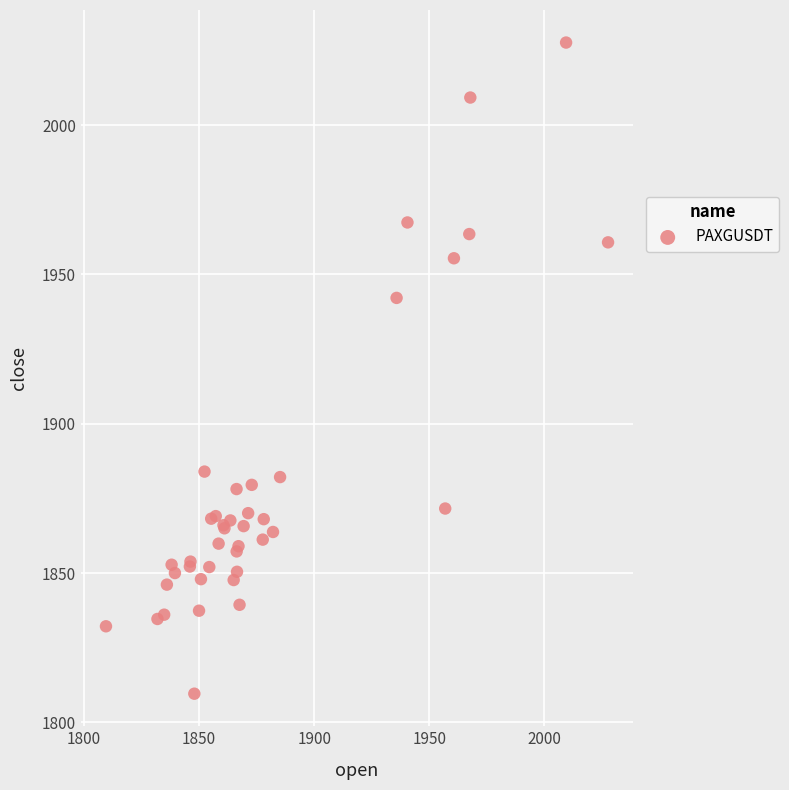

What Y value in the scatter plot is closest to 1918?

1942.1